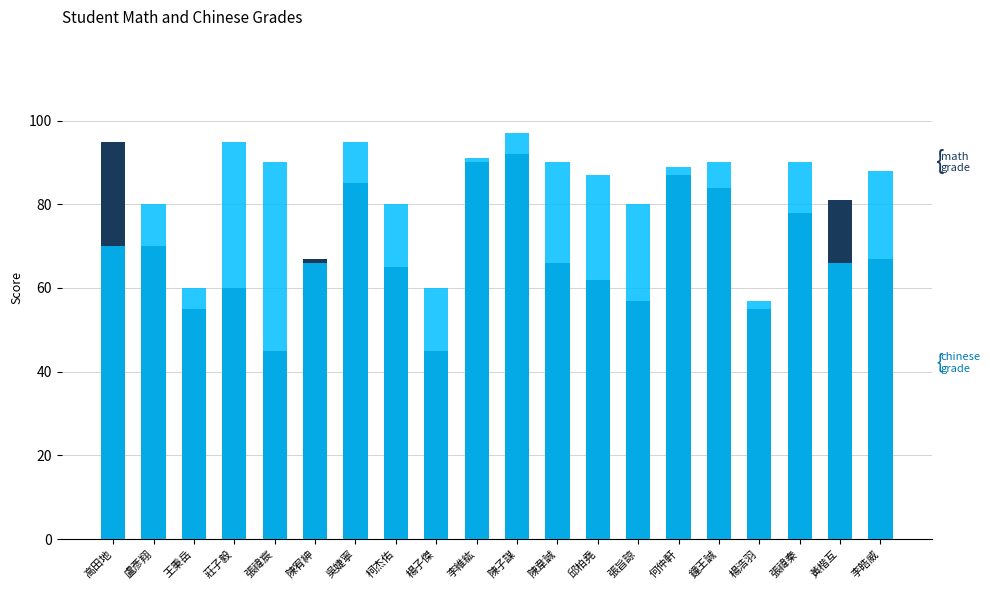

Is it true that math grade equals 70 at 盧彥翔?

True